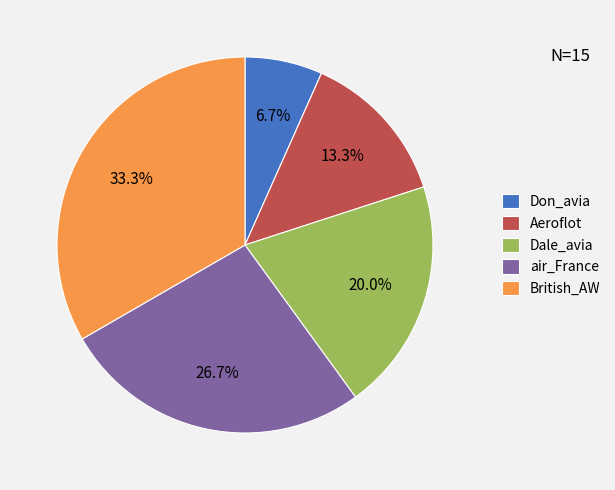

True or false: Aeroflot accounts for 13% of the total.

True